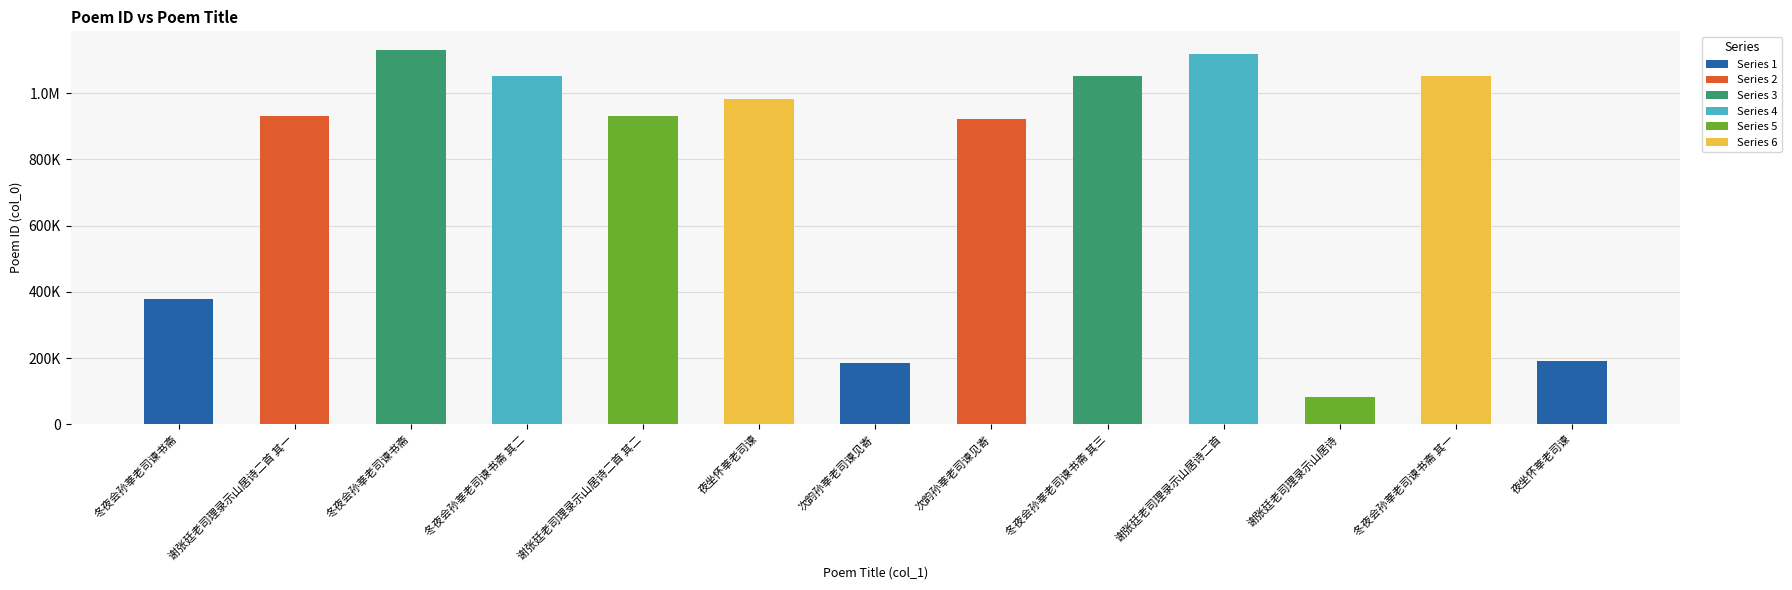

The value at 冬夜会孙莘老司谏书斋 其三 is 1053174. True or false?

True